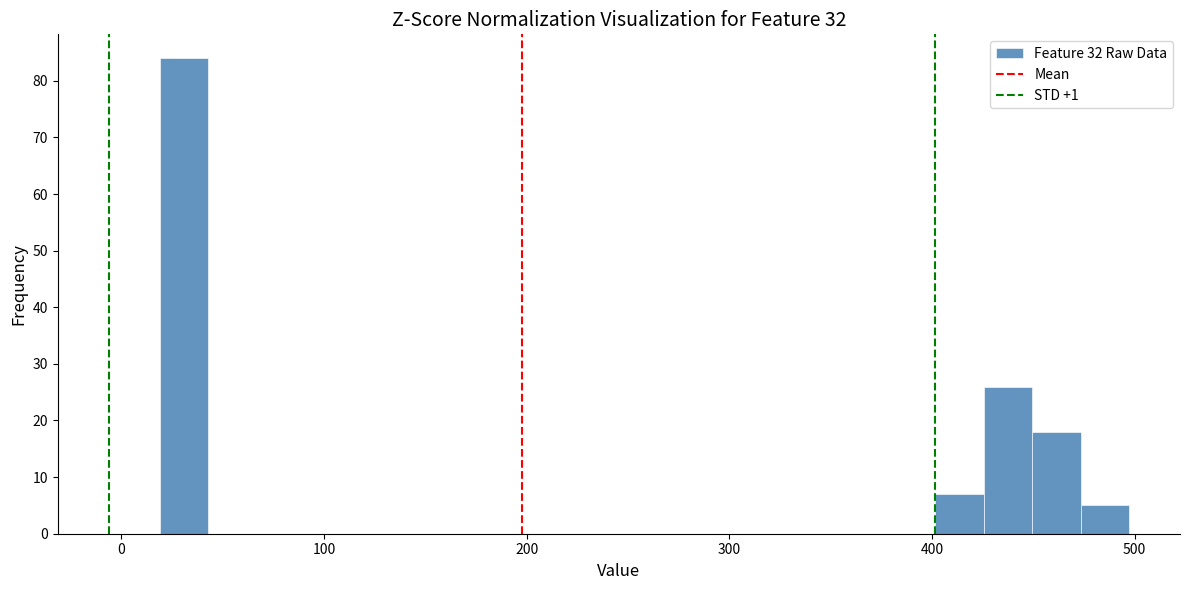

Around what value on the x-axis is the tallest bar? Give the approximate position of its centre, as read against the axis.

30